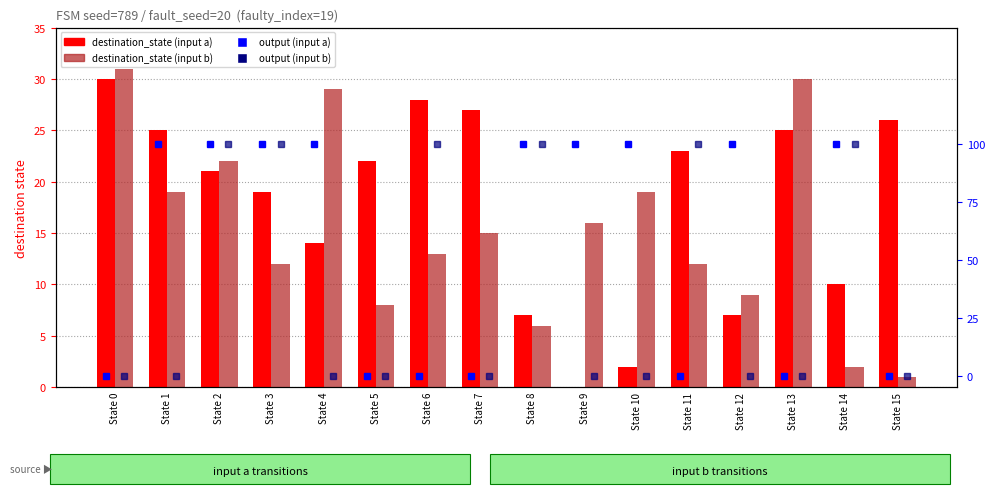

What are all the series names shown in the legend?

destination_state (input a), destination_state (input b), output (input a), output (input b)